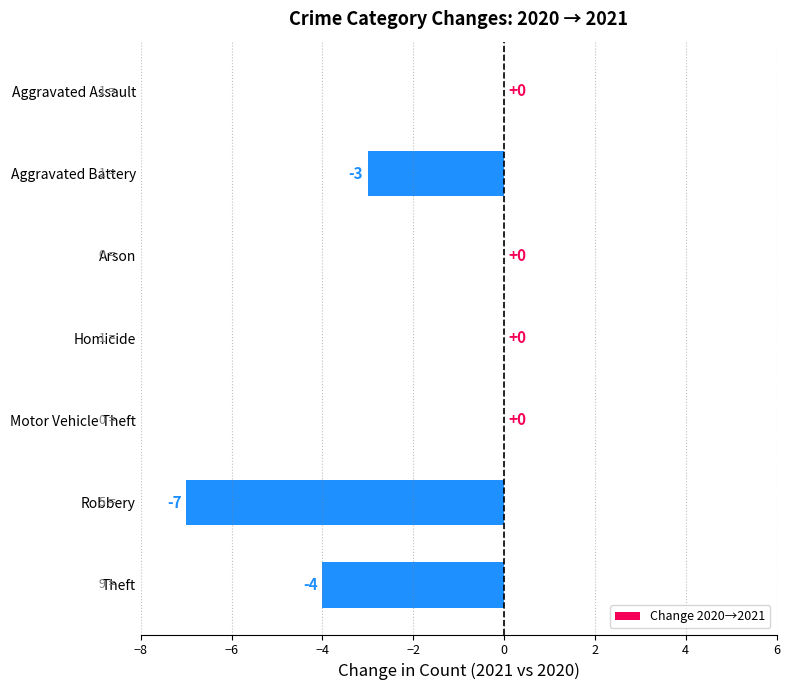

What is the sum of the values at Homicide and Aggravated Battery?

-3